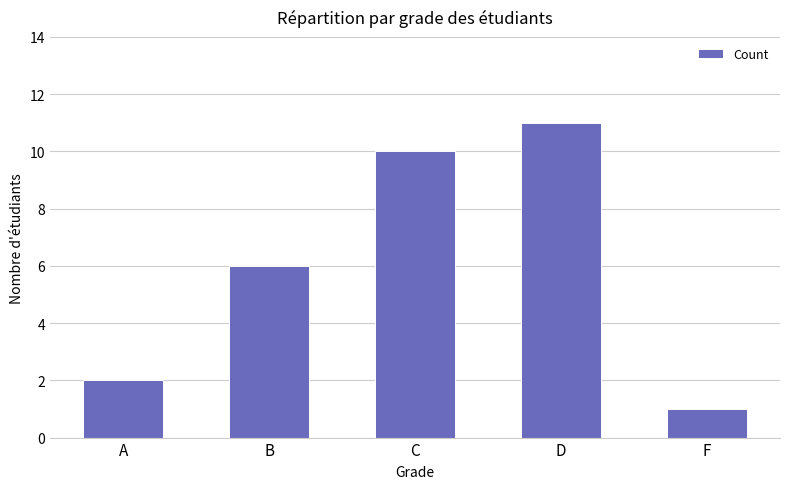

Is it true that the value at D is 5?

False